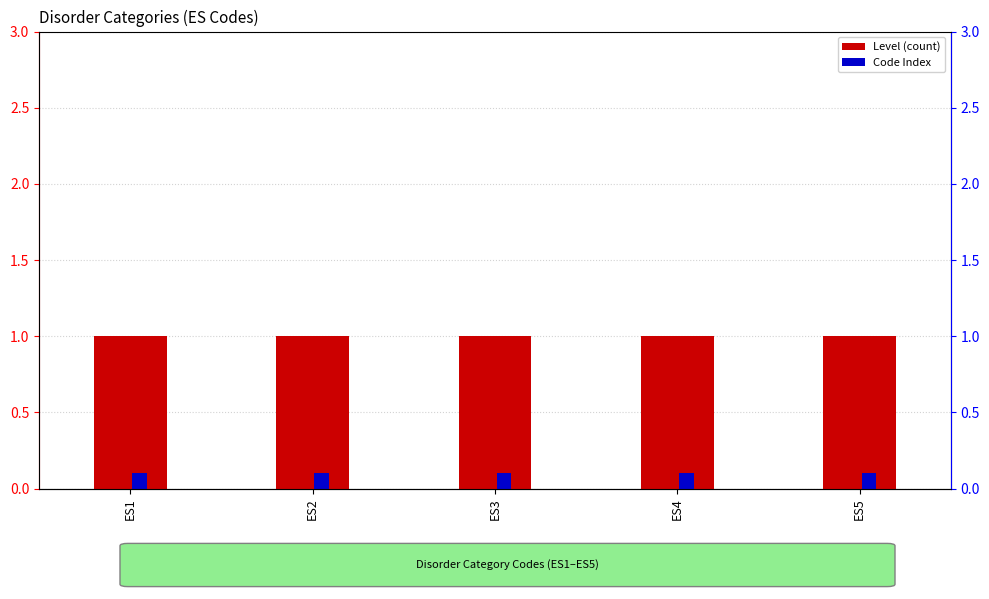

Which series changed the most between ES1 and ES3?

Level